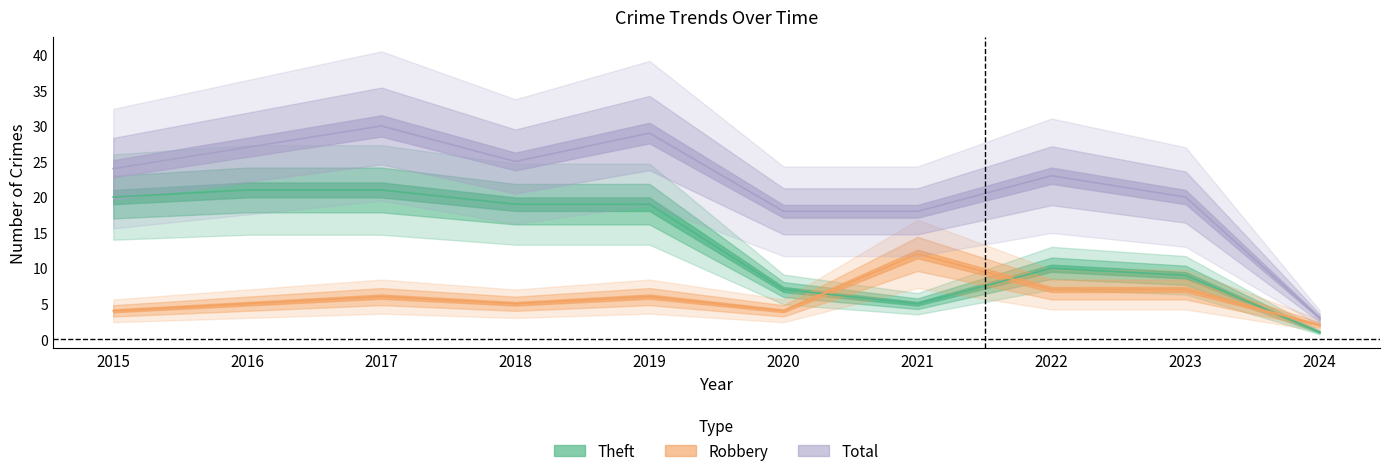

How many data points in Robbery are above 6?

3